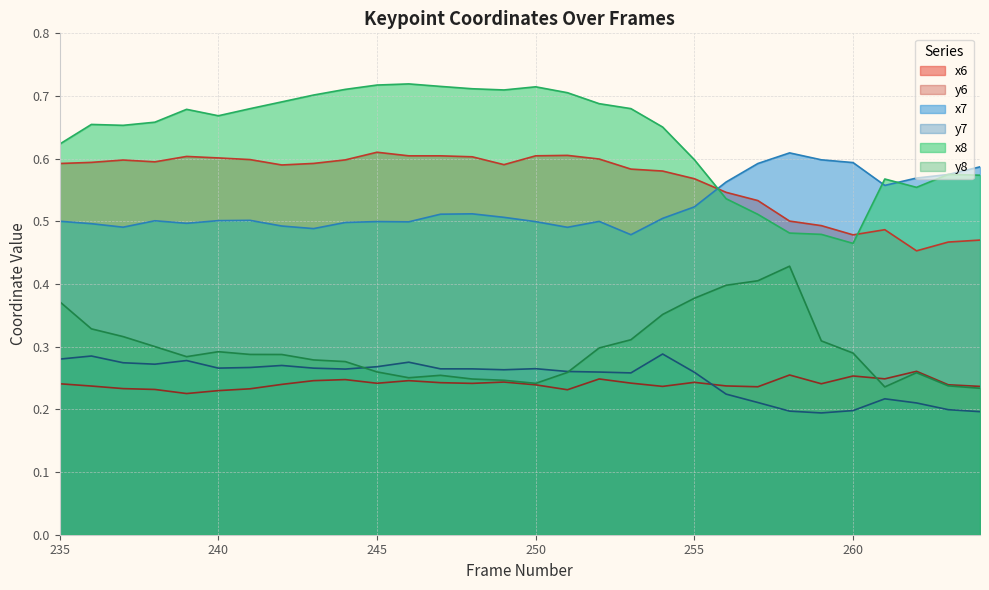

How many lines are shown in the chart?

6